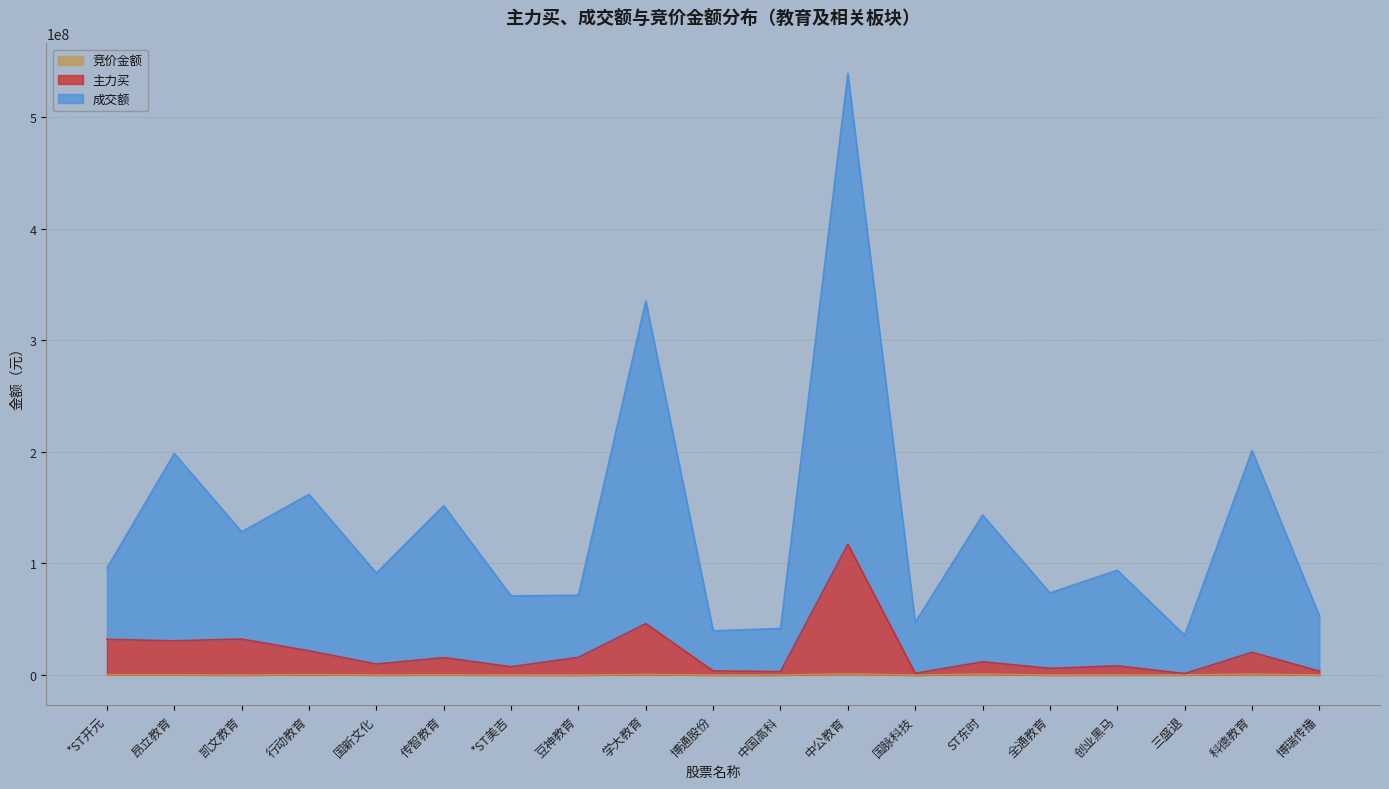

Which series has the widest spread of values?

成交额